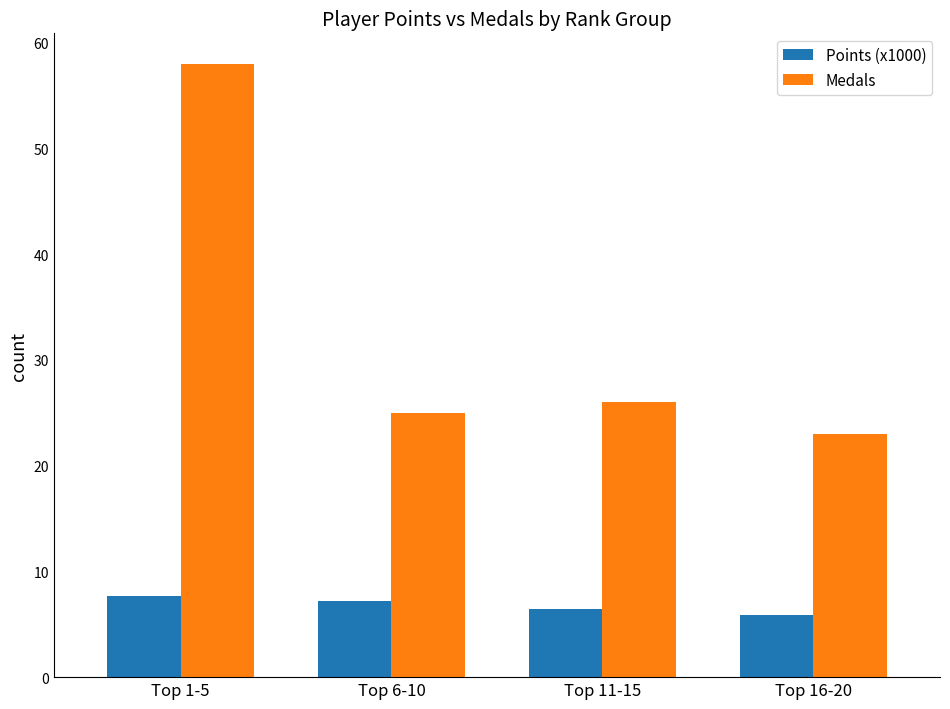

The Points (x1000) series shows 5.9 at Top 16-20. True or false?

True